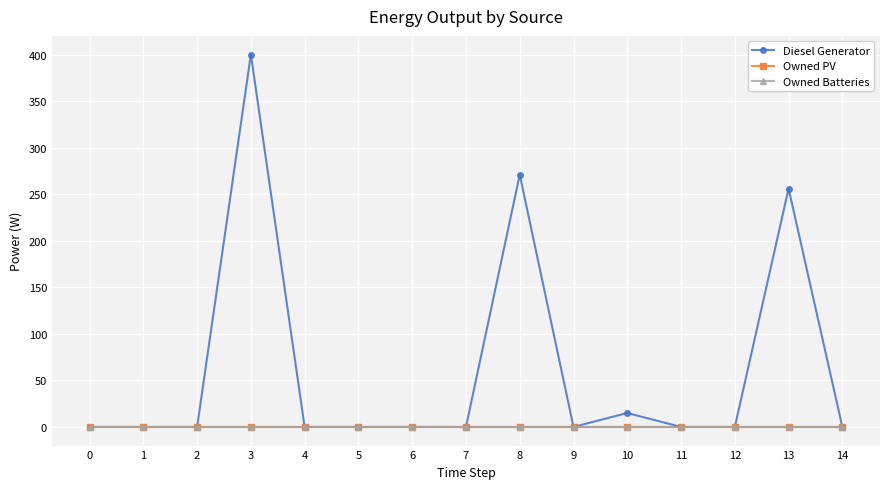

Which series has the largest range (max minus min)?

Diesel Generator